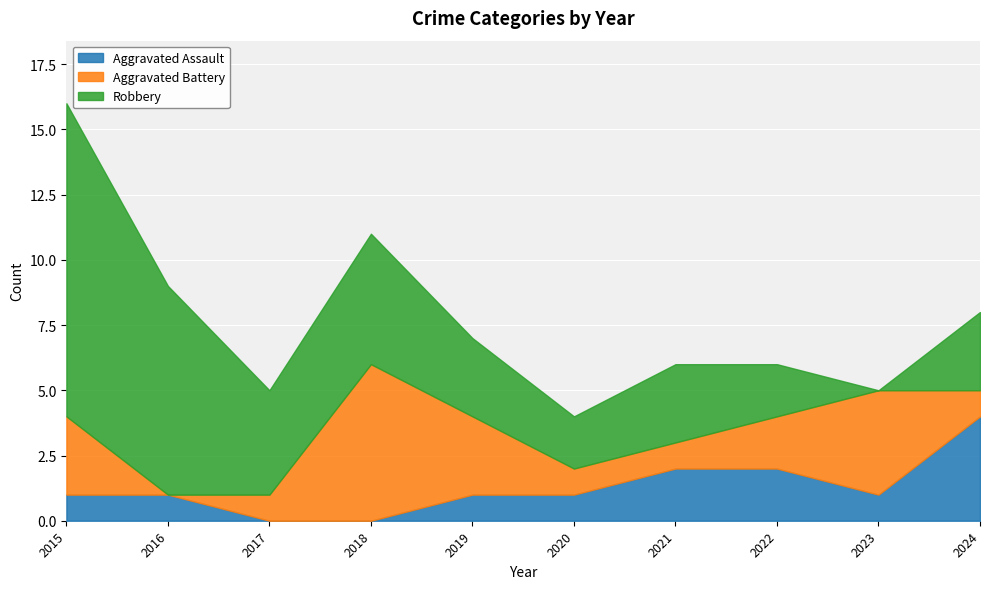

Reading right to left, transcribe all the data shown in this chart.

Aggravated Assault: 2024=4	2023=1	2022=2	2021=2	2020=1	2019=1	2018=0	2017=0	2016=1	2015=1
Aggravated Battery: 2024=1	2023=4	2022=2	2021=1	2020=1	2019=3	2018=6	2017=1	2016=0	2015=3
Robbery: 2024=3	2023=0	2022=2	2021=3	2020=2	2019=3	2018=5	2017=4	2016=8	2015=12